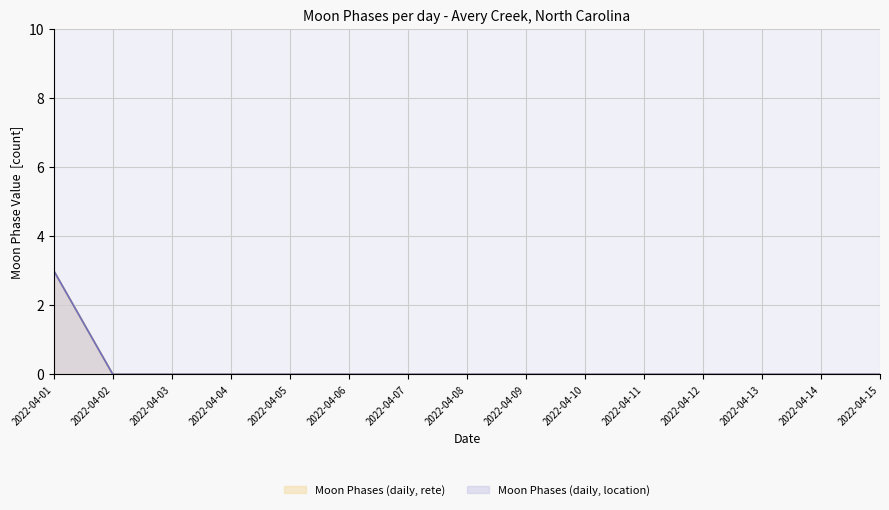

Which series changed the most between 2022-04-02 and 2022-04-14?

Moon Phases (daily, rete)